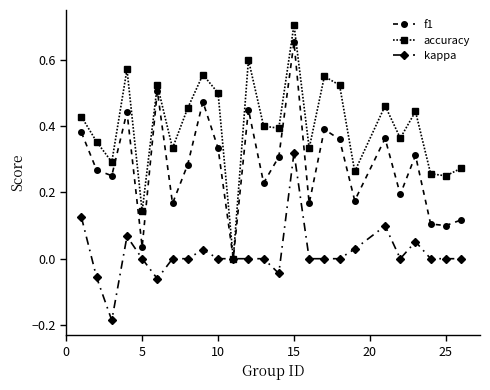

How many values in the f1 series exceed 0?

24